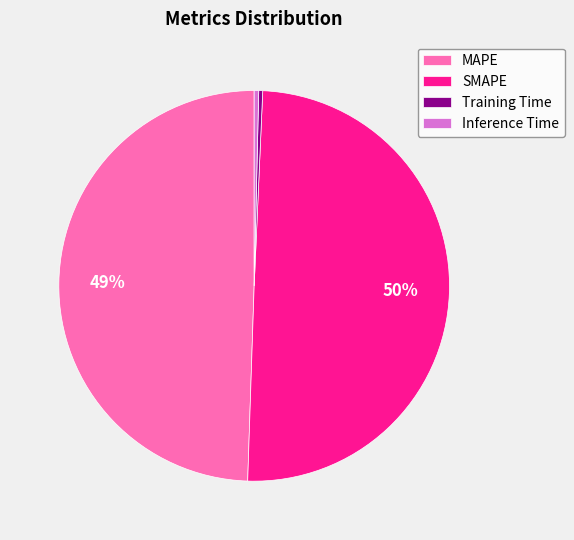

Do MAPE and Inference Time together represent more than half of the pie?

No